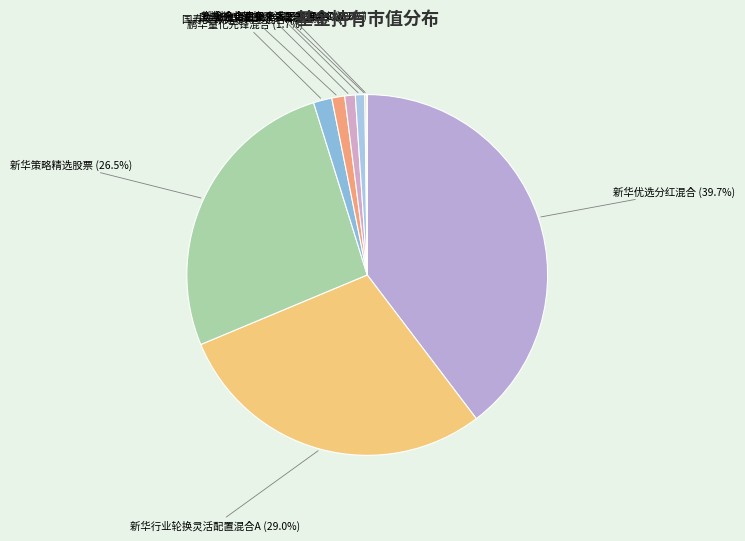

True or false: 创金合信量化多因子股票A accounts for 1% of the total.

True